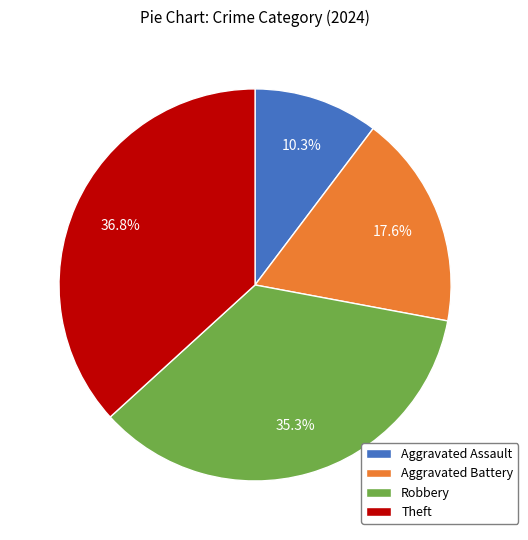

Between Theft and Aggravated Battery, which is larger?

Theft